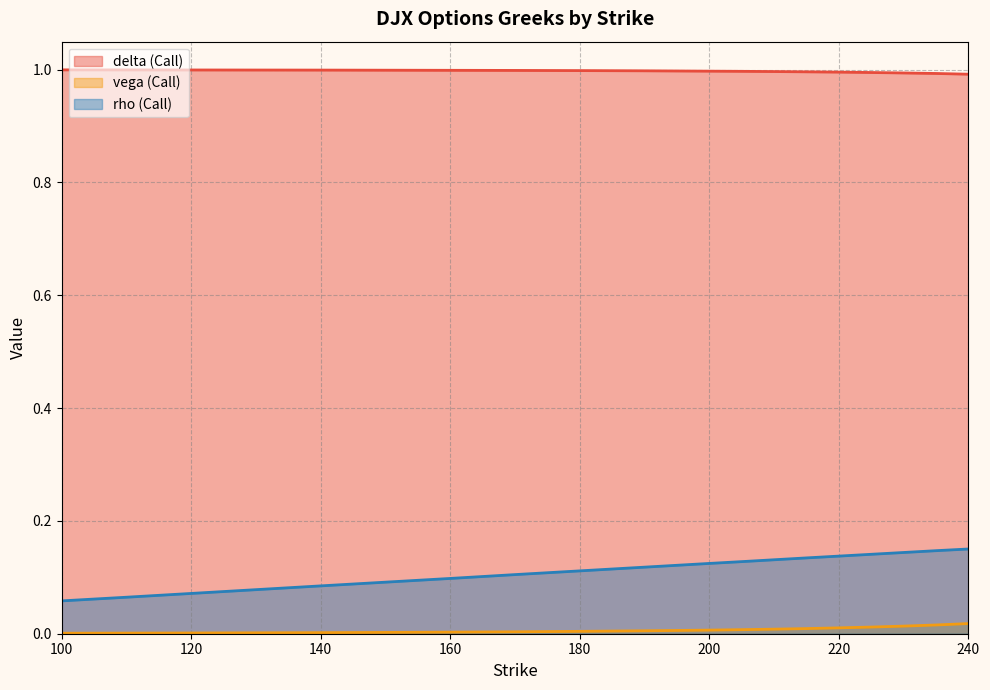

What is the sum of the delta (Call) values at 240 and 150?

2.0